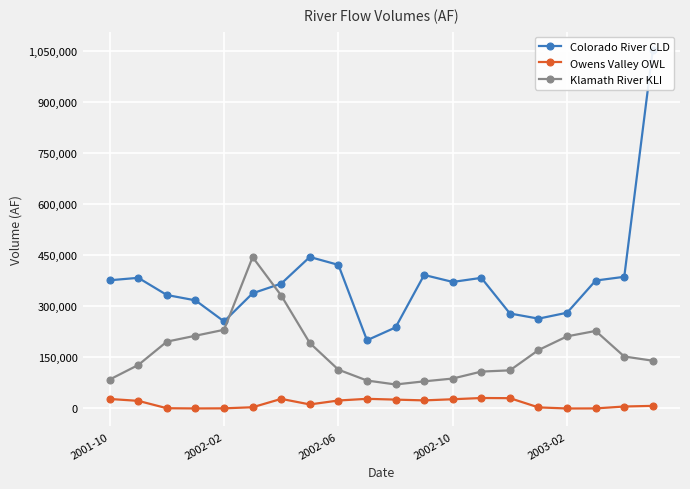

What is the value of the Owens Valley OWL point at the 5th from the left?

436